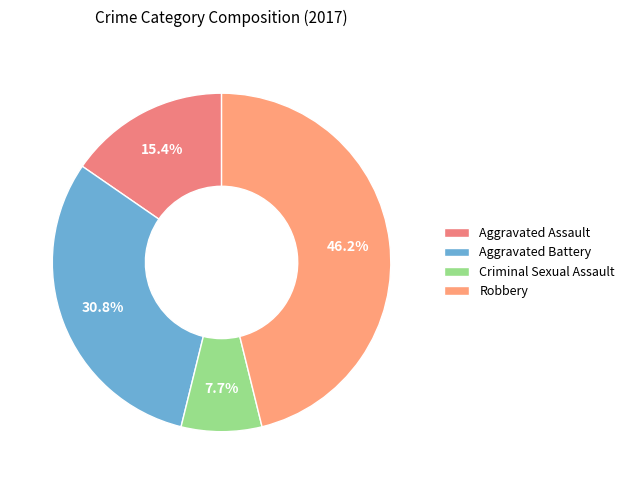

To the nearest percent, what is the difference between the largest and smallest slice percentages?

38%